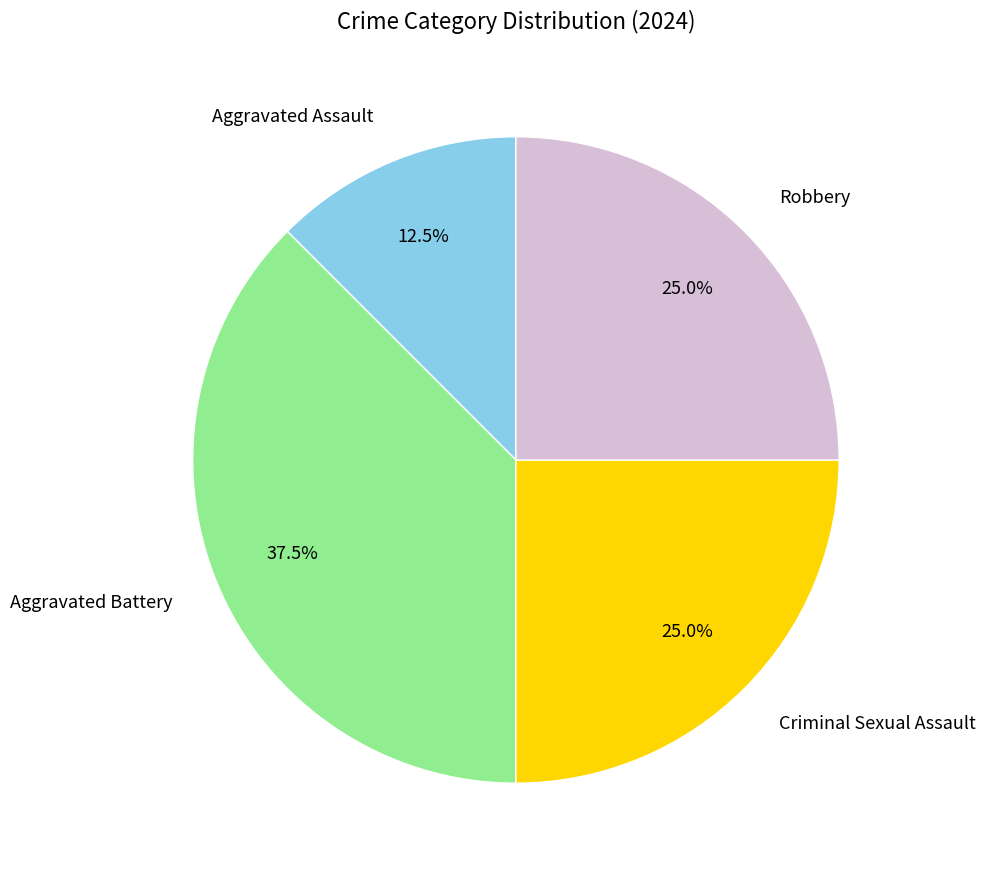

Which has a higher value, Aggravated Battery or Aggravated Assault?

Aggravated Battery